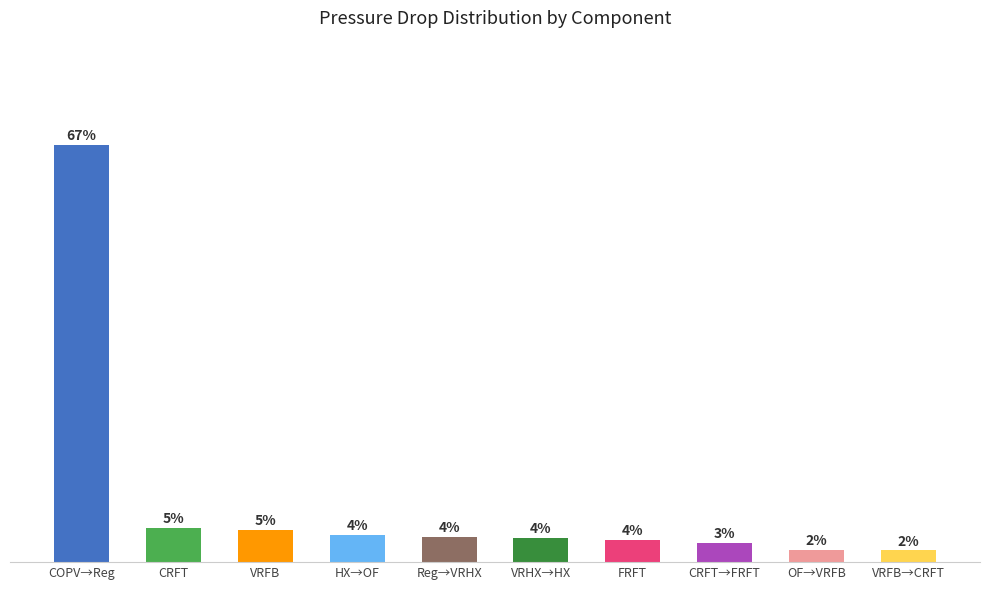

Between VRHX→HX and VRFB→CRFT, which is larger?

VRHX→HX